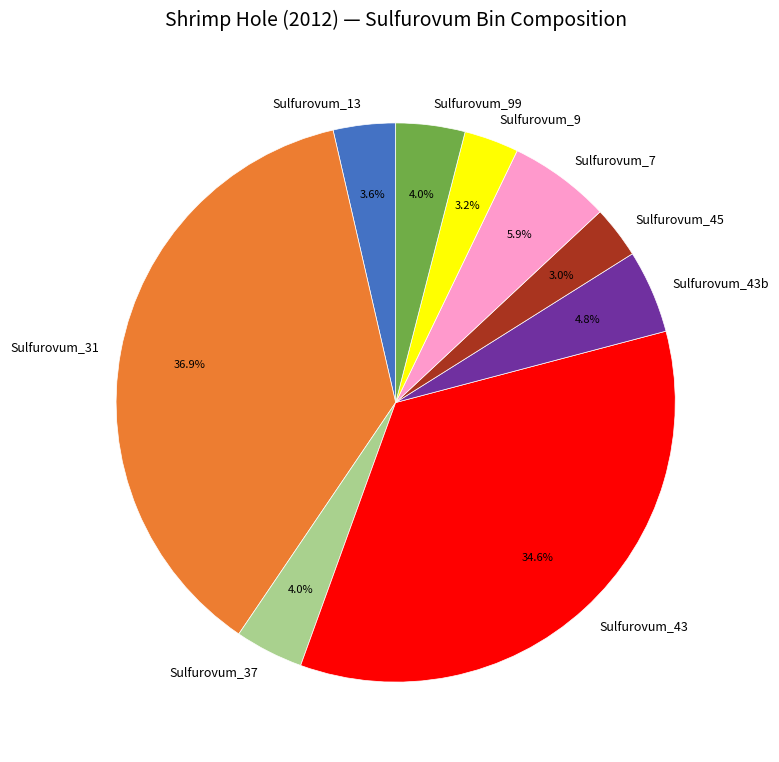

Does Sulfurovum_43b account for over 50% of the chart?

No